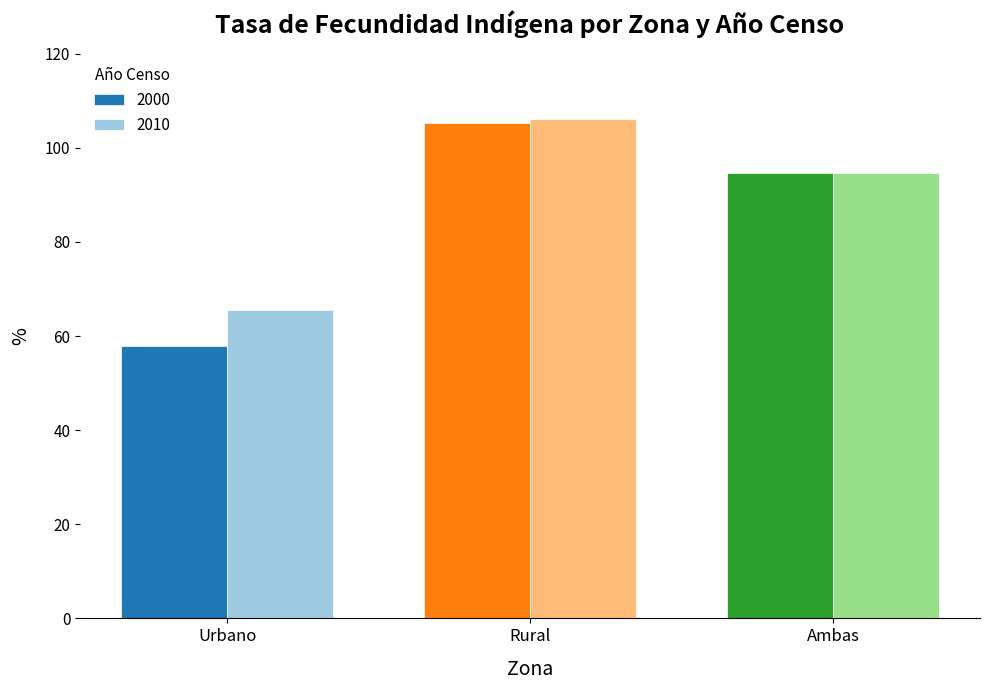

Rank the series at Urbano from lowest to highest value.

2000, 2010